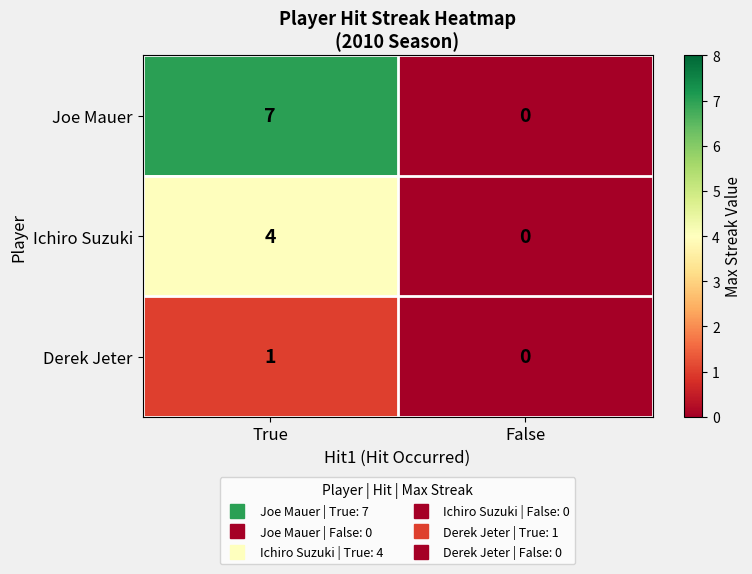

True or false: Joe Mauer has a value of 7 at True.

True